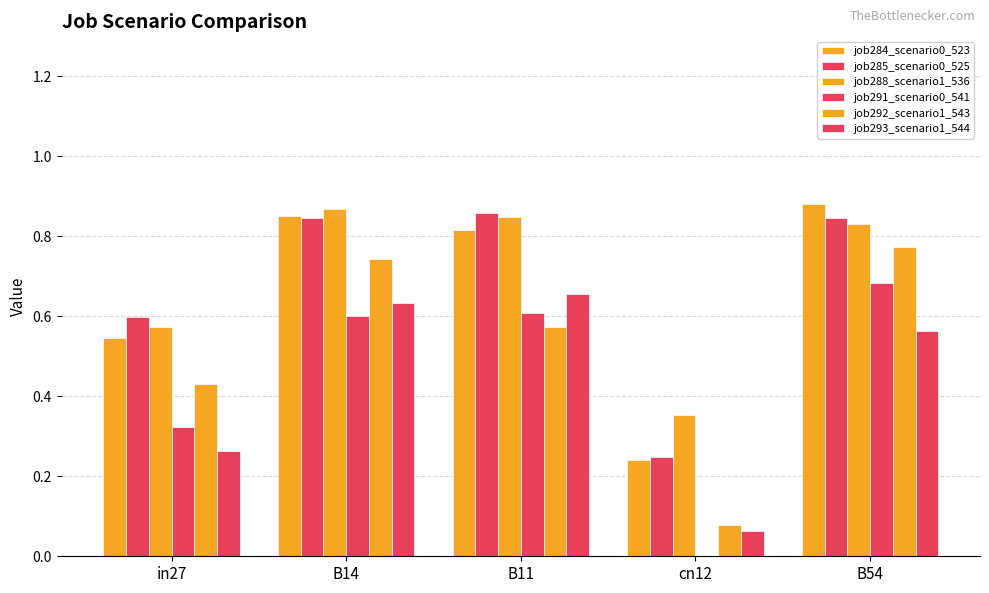

What is the greatest value displayed?

0.9